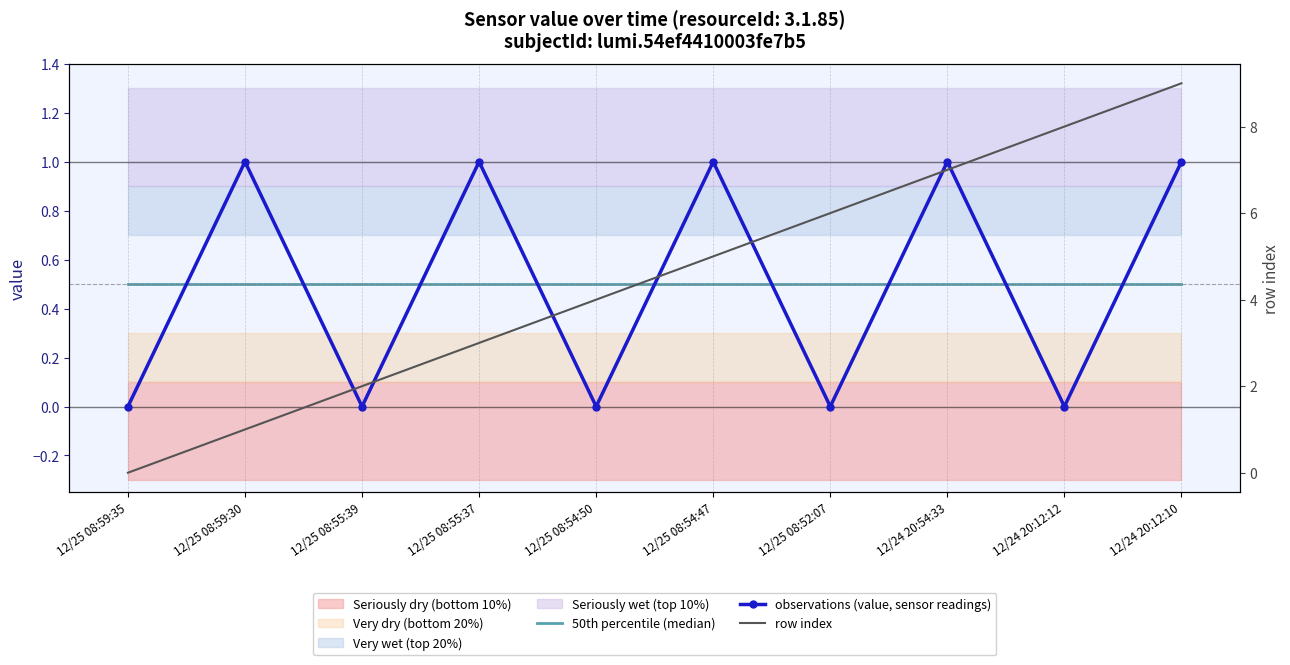

Between 12/24 20:12:10 and 12/24 20:54:33, which is larger?

12/24 20:12:10